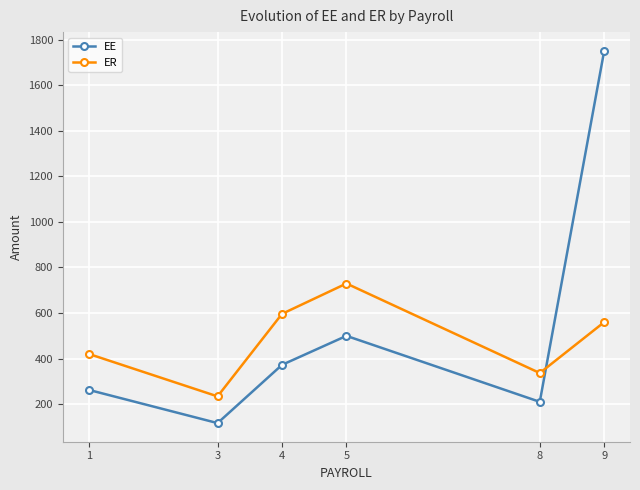

What is the spread (max minus min) of values at 5?

229.7